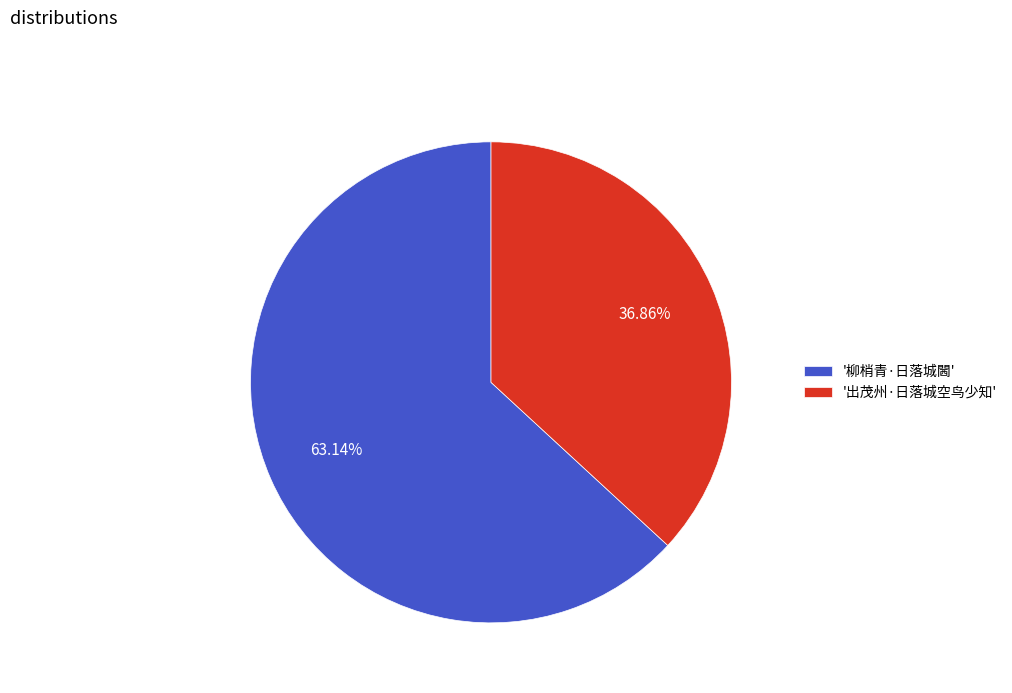

Which category accounts for the majority?

'柳梢青·日落城閪'